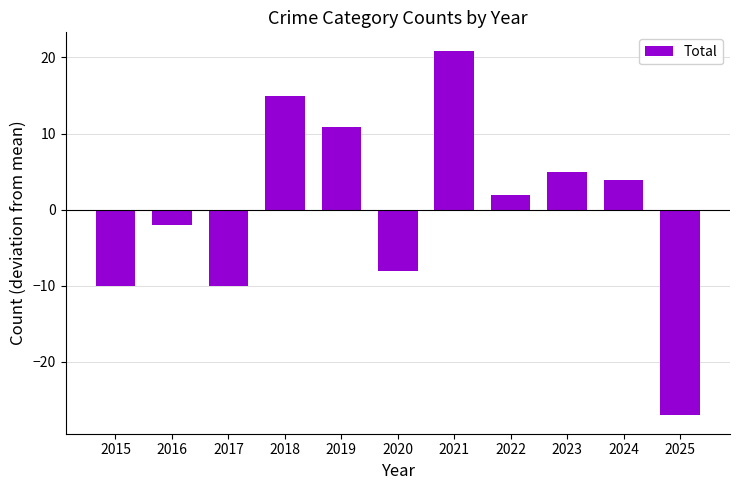

Where does the data first go above 1?

2018